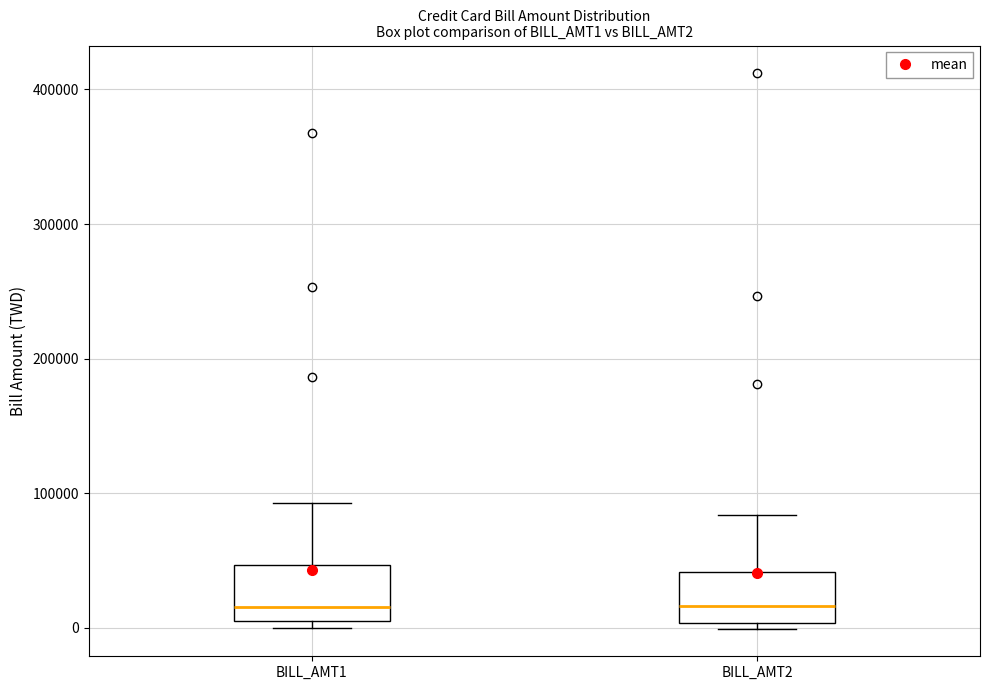

Where does the upper whisker of the box for BILL_AMT2 end on the y-axis? The values are not printed on the chart, so give them approximately, as read against the axis.

80000